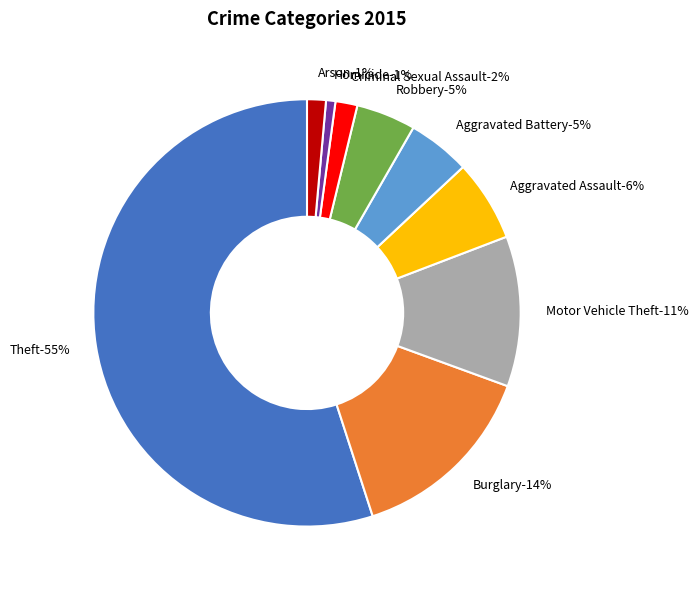

What is the ratio of the value at Criminal Sexual Assault to the value at Robbery?

0.4